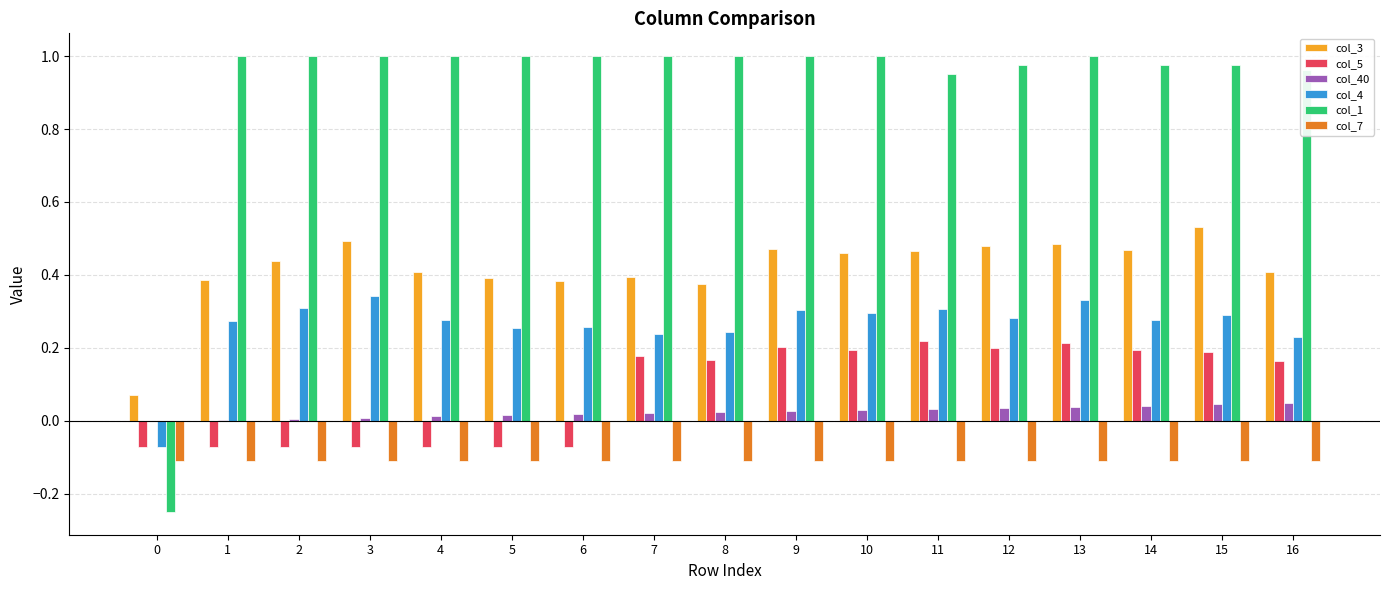

Is the value of col_1 at 6 greater than the value of col_7 at 16?

Yes